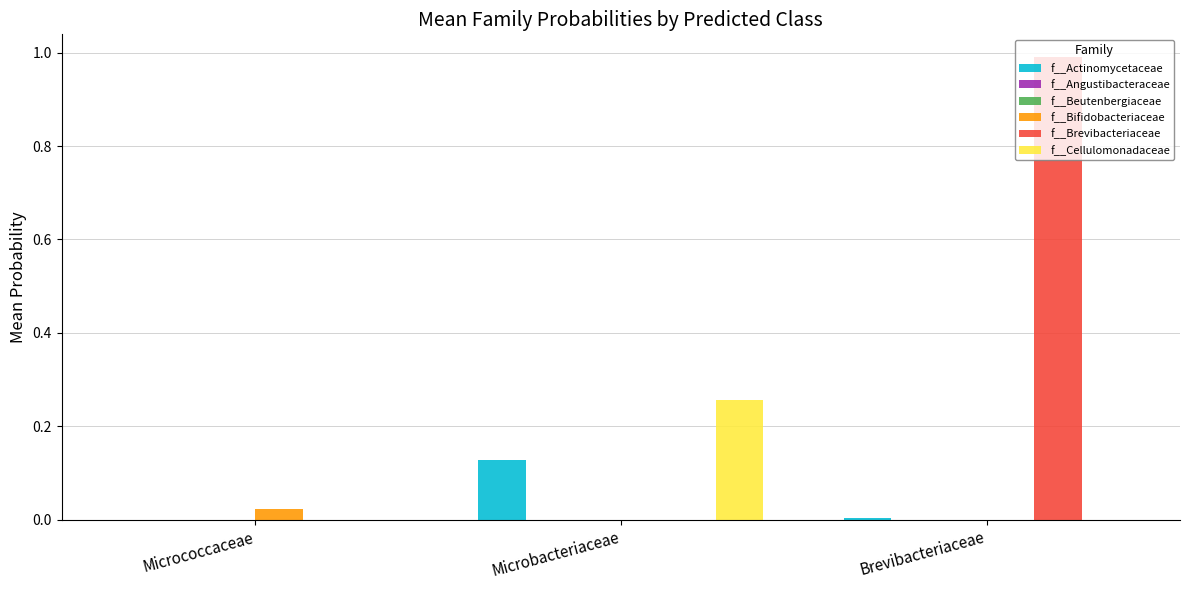

How many series are shown in this chart?

6